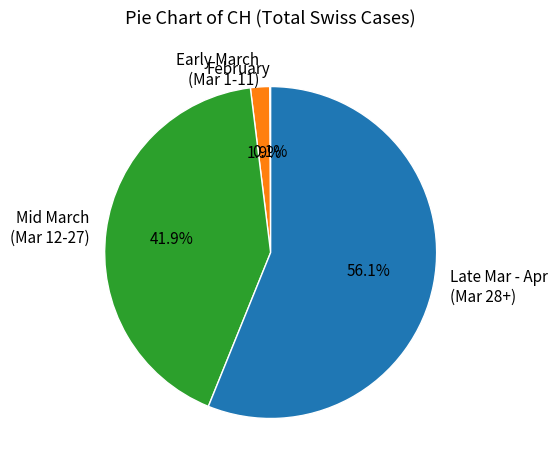

What is the largest slice in the pie chart?

Late Mar - Apr (Mar 28+)